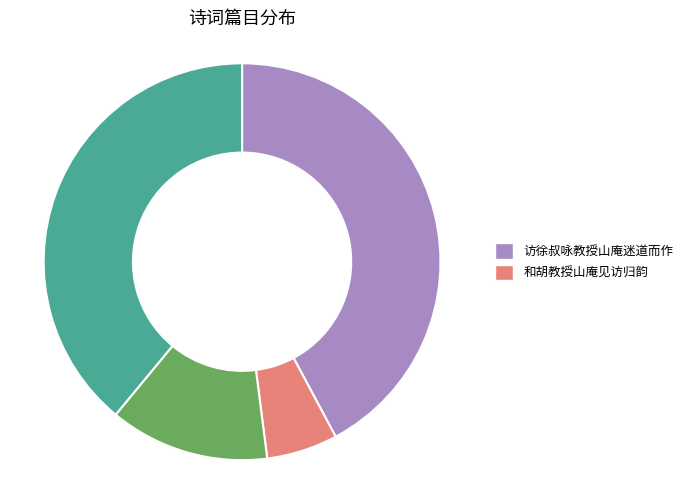

Is there a majority slice in this chart?

No